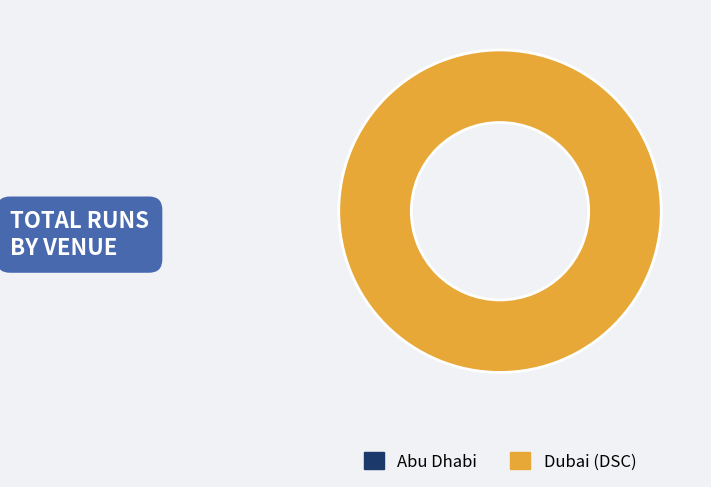

How many segments does this pie chart have?

2